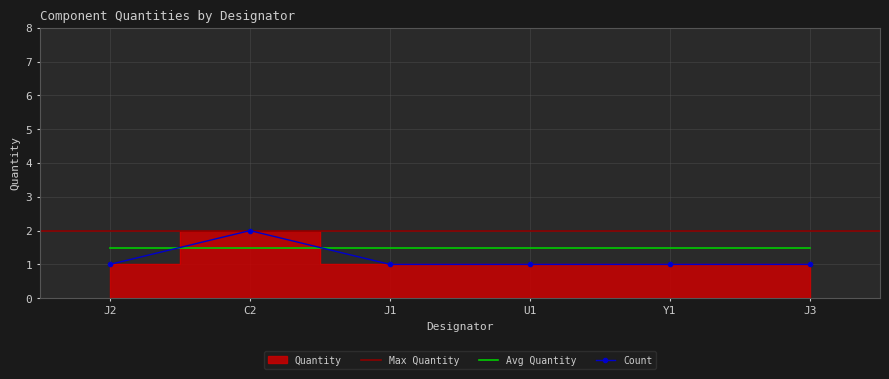

Rank the categories by value from highest to lowest.

C2, J2, J1, U1, Y1, J3